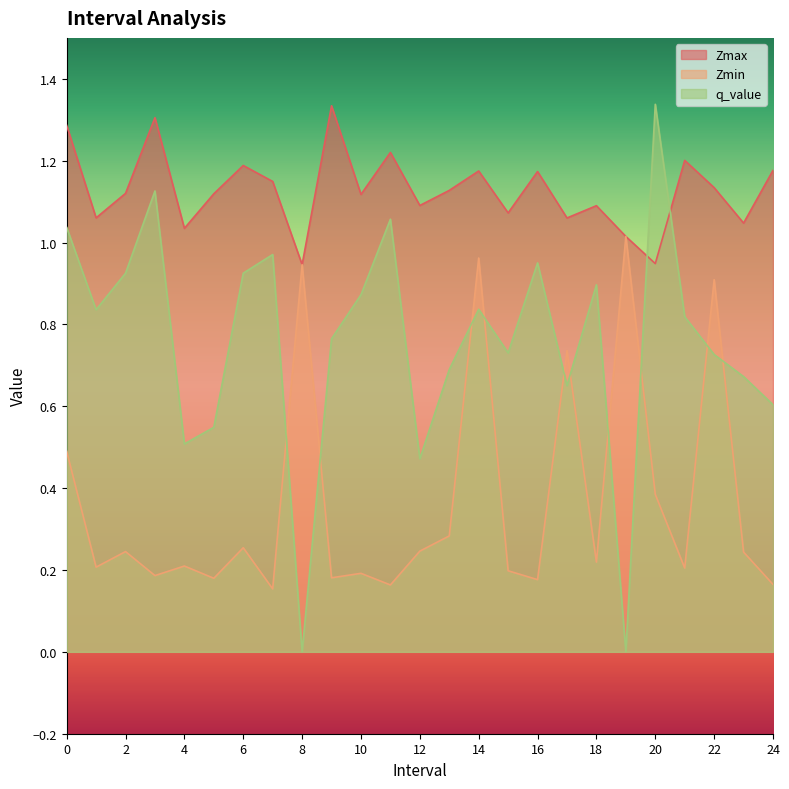

The Zmax series shows 0.4 at 20. True or false?

False